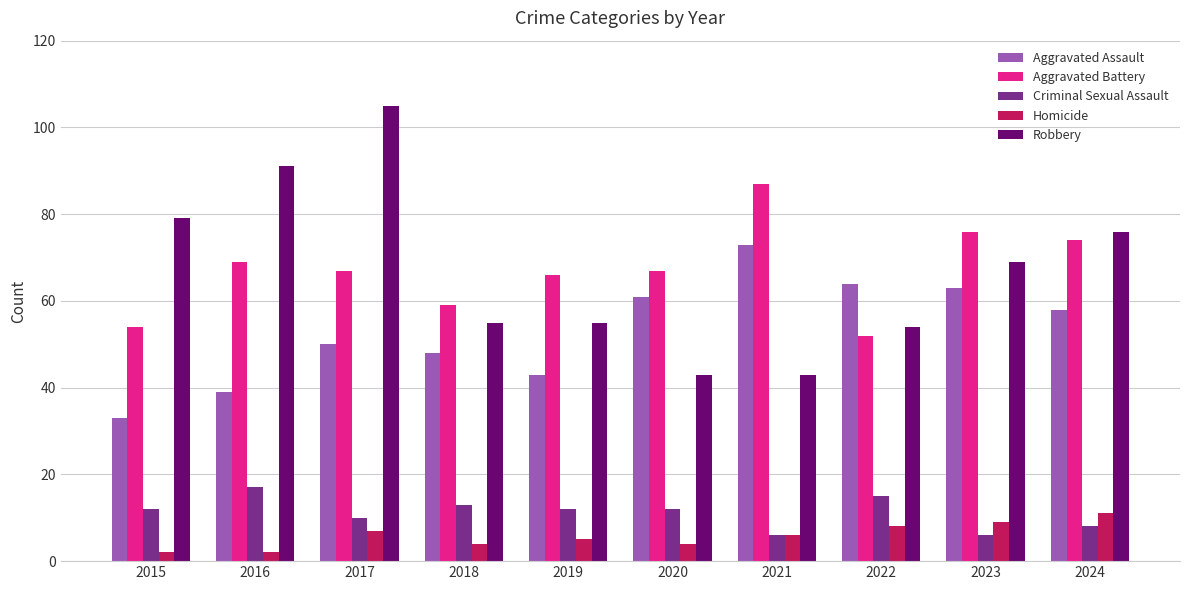

Reading left to right, list all the values displayed in this chart.

Aggravated Assault: 2015=33	2016=39	2017=50	2018=48	2019=43	2020=61	2021=73	2022=64	2023=63	2024=58
Aggravated Battery: 2015=54	2016=69	2017=67	2018=59	2019=66	2020=67	2021=87	2022=52	2023=76	2024=74
Criminal Sexual Assault: 2015=12	2016=17	2017=10	2018=13	2019=12	2020=12	2021=6	2022=15	2023=6	2024=8
Homicide: 2015=2	2016=2	2017=7	2018=4	2019=5	2020=4	2021=6	2022=8	2023=9	2024=11
Robbery: 2015=79	2016=91	2017=105	2018=55	2019=55	2020=43	2021=43	2022=54	2023=69	2024=76